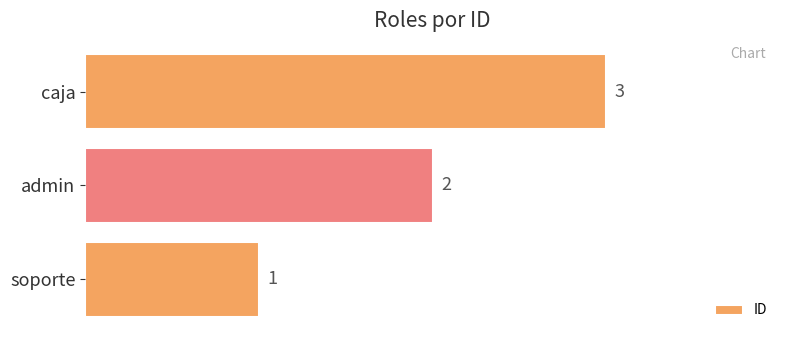

Count the number of categories in the chart.

3